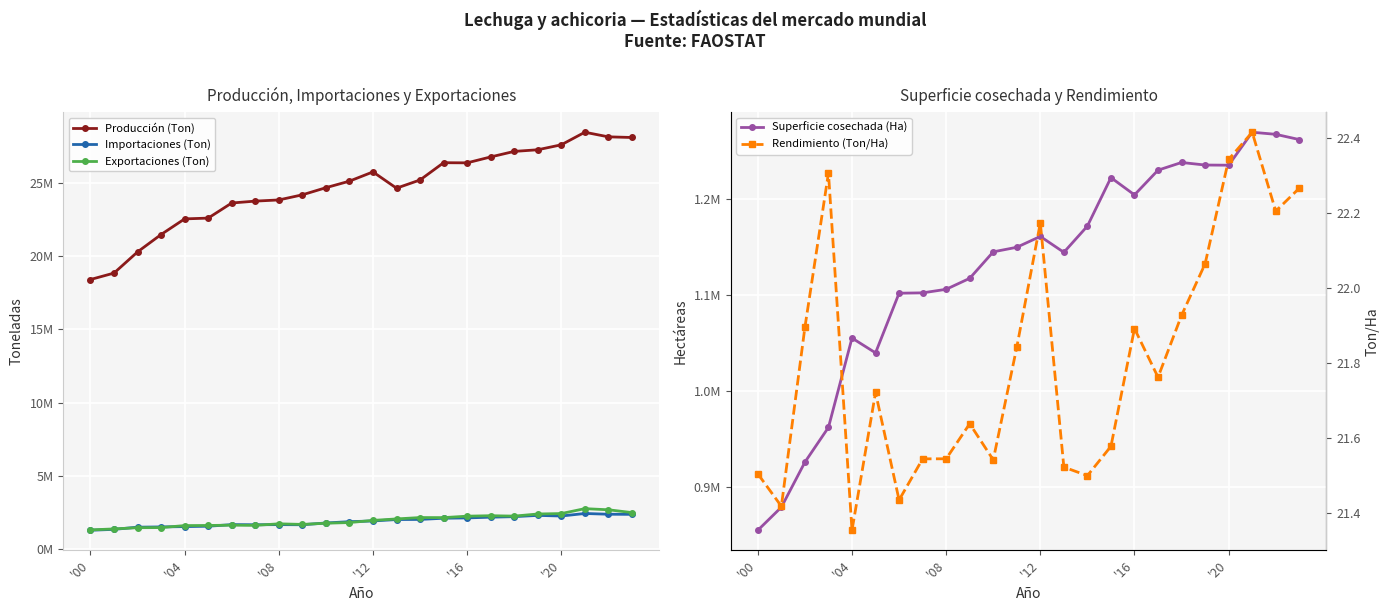

How many interior local peaks does the Rendimiento (Ton/Ha) series have?

6